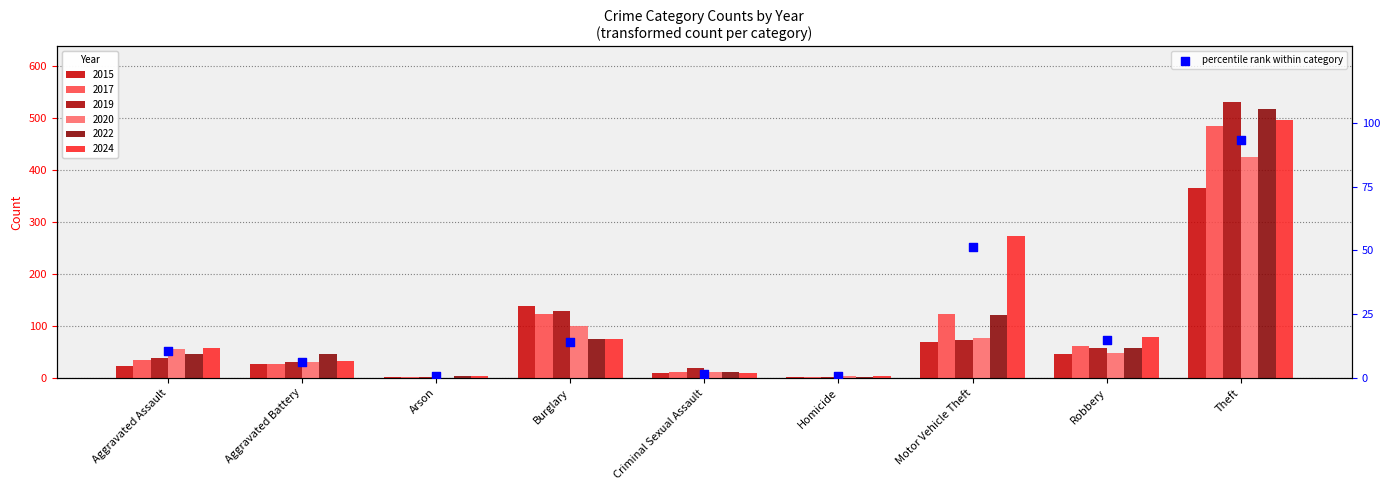

Between Homicide and Arson, which is larger?

Homicide